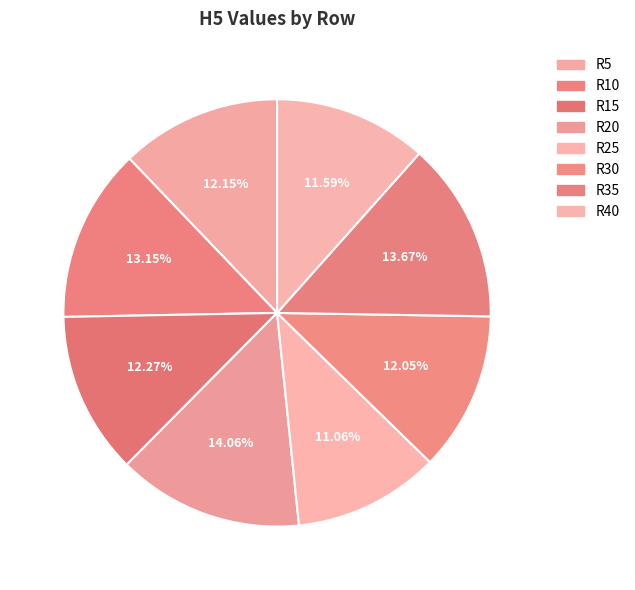

What percentage is the R30 slice, to the nearest percent?

12%